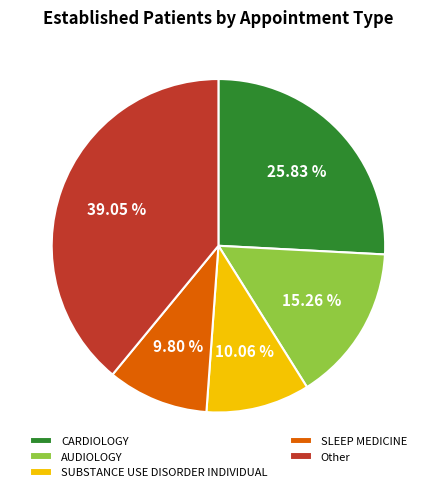

Which slice is the largest?

Other